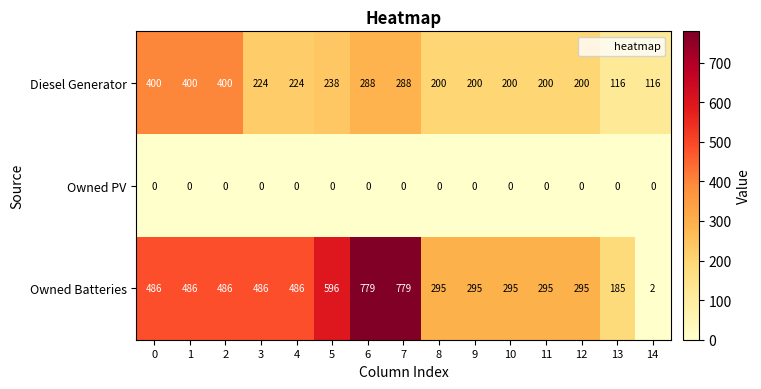

How many categories are shown in the chart?

15